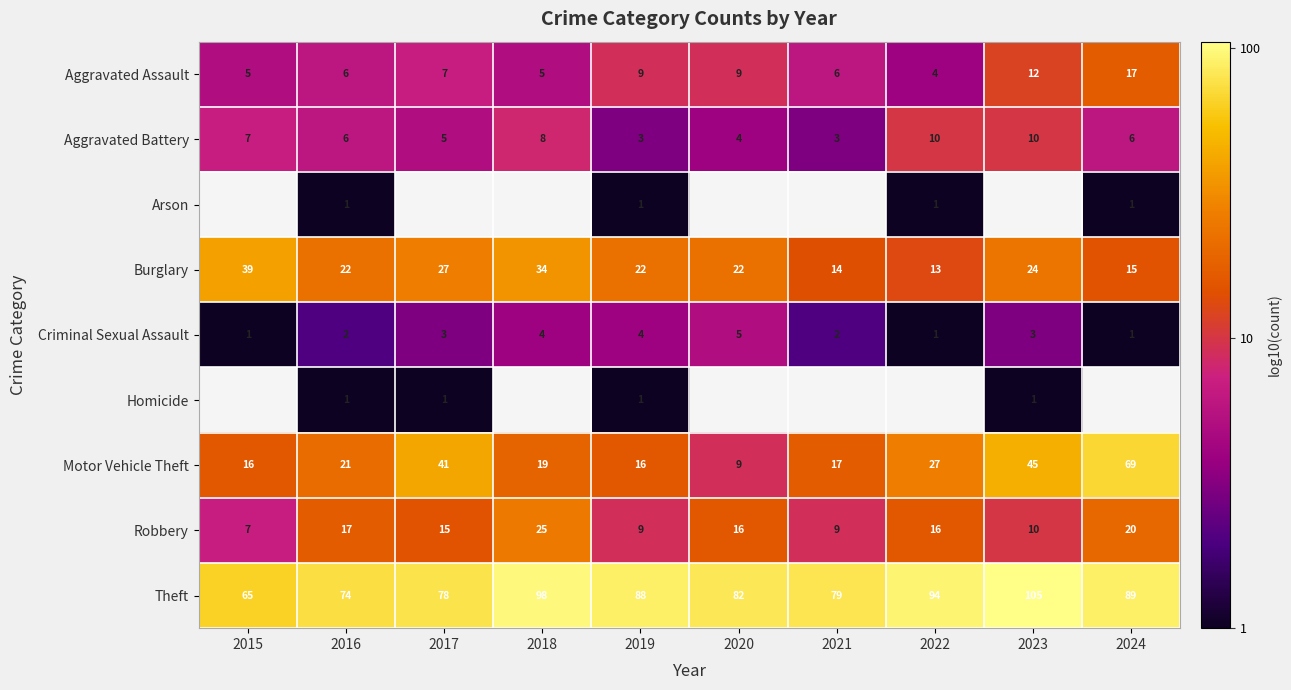

Is the value of Aggravated Battery at 2015 greater than the value of Aggravated Assault at 2022?

Yes